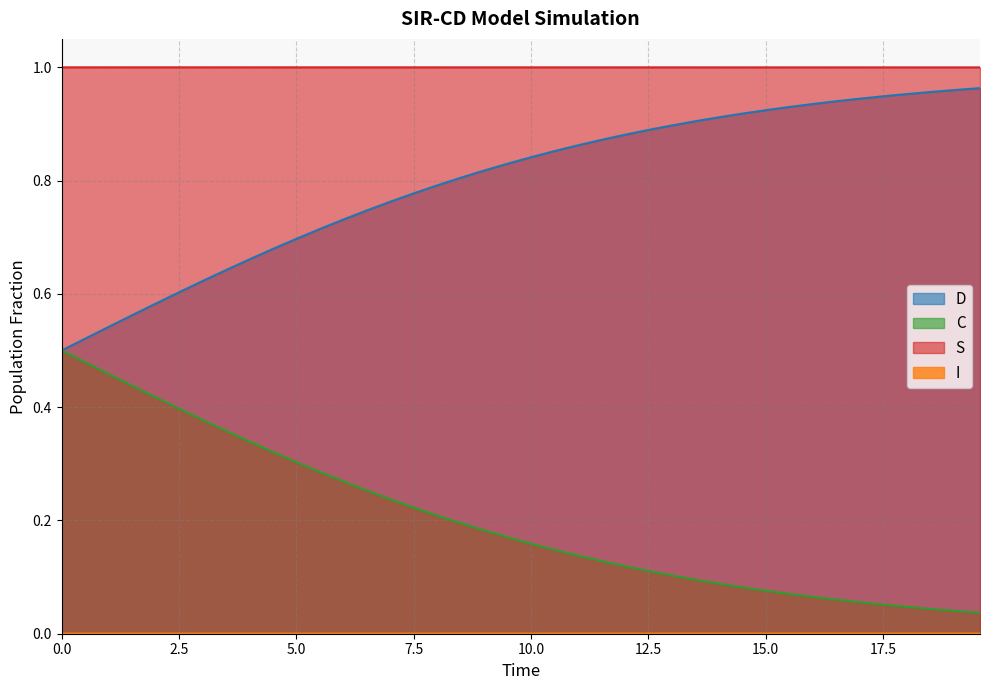

Which series has the largest total across all categories?

S